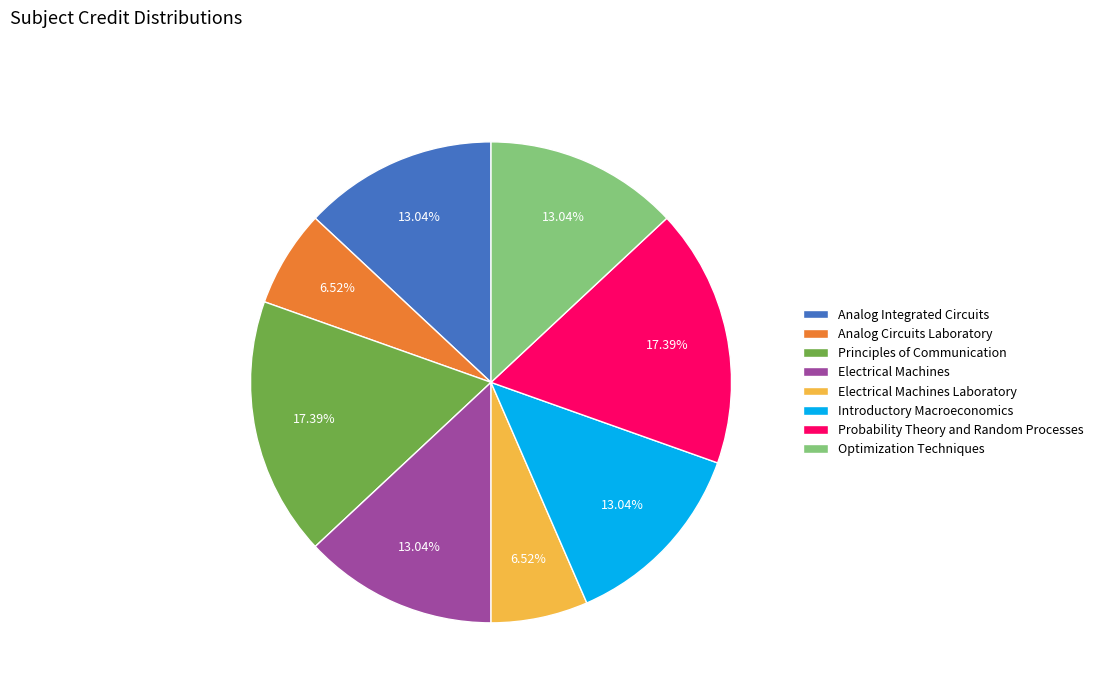

What percentage is the Optimization Techniques slice, to the nearest percent?

13%